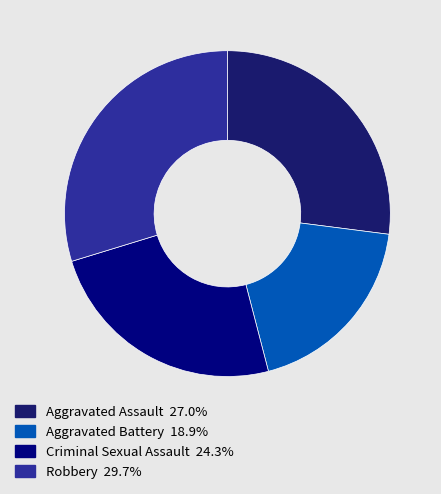

Rank the categories by value from lowest to highest.

Aggravated Battery, Criminal Sexual Assault, Aggravated Assault, Robbery